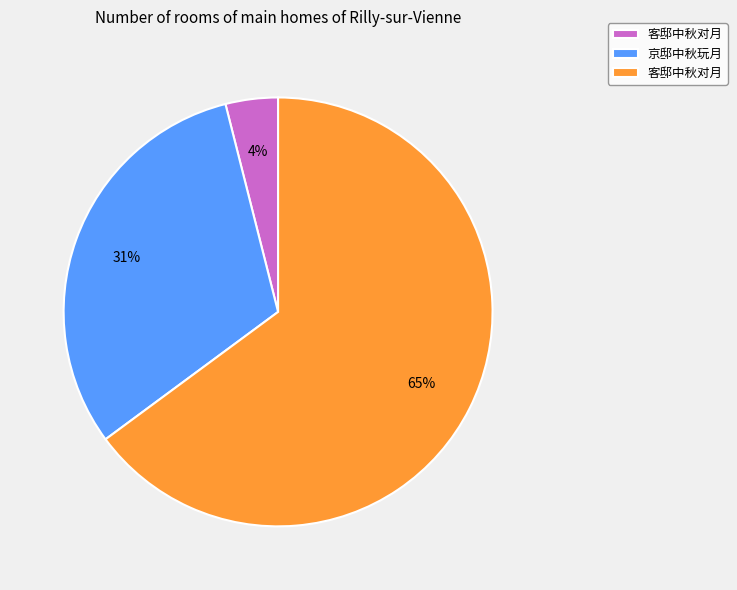

Is there any slice that represents more than half of the pie?

Yes